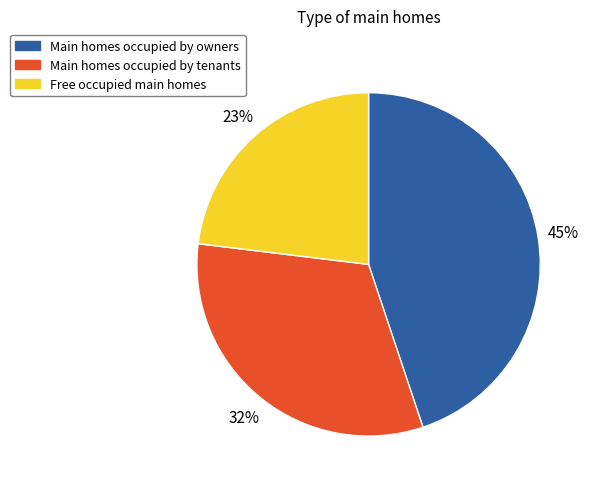

How many slices are in this pie chart?

3